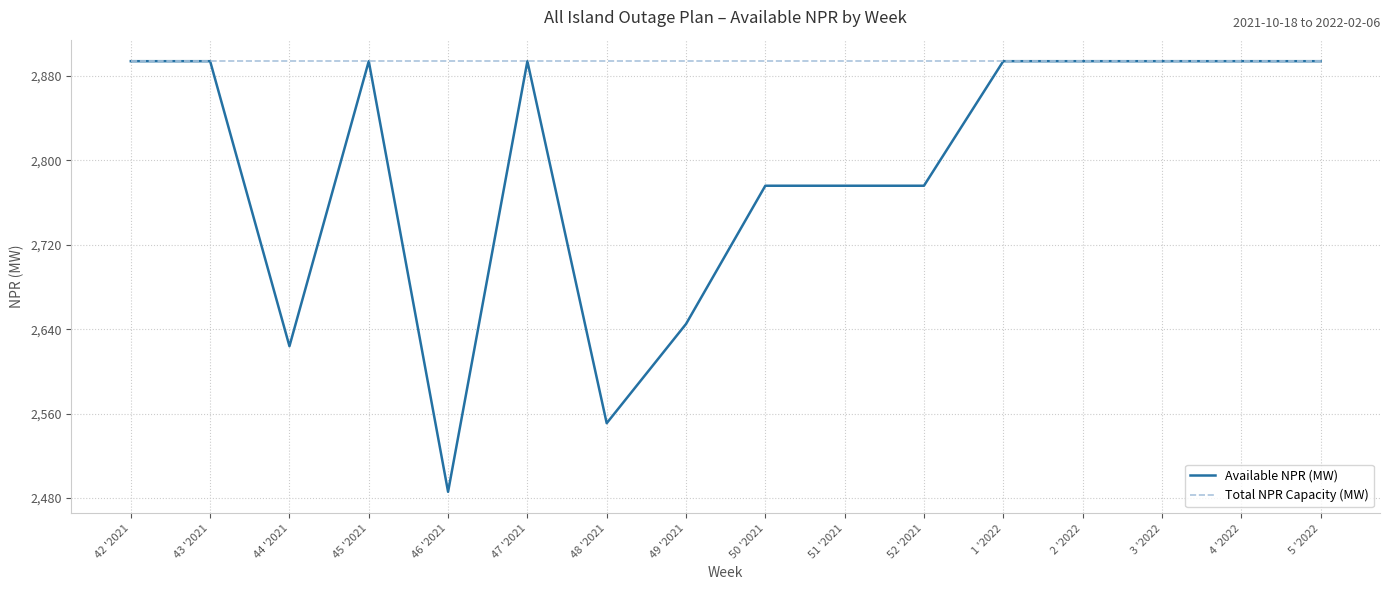

At how many categories does at least one series exceed 2536?

16